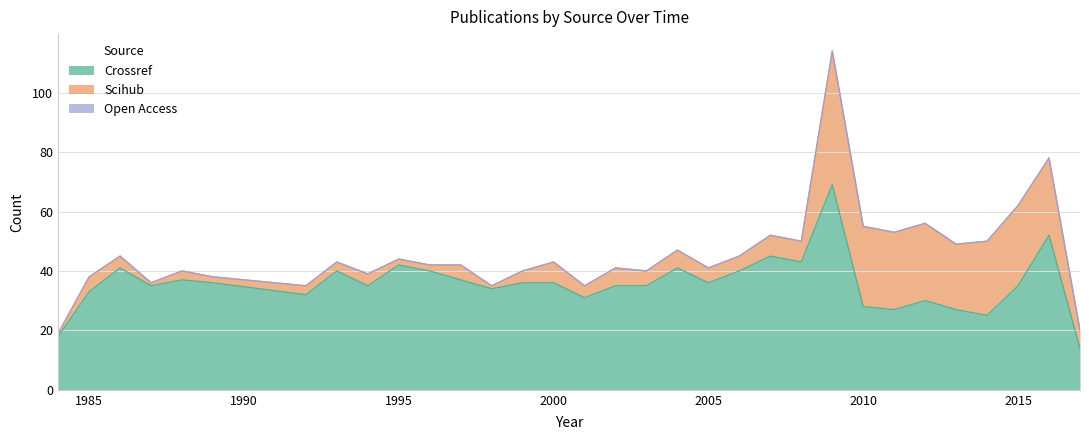

The crossref series shows 36 at 2014. True or false?

False